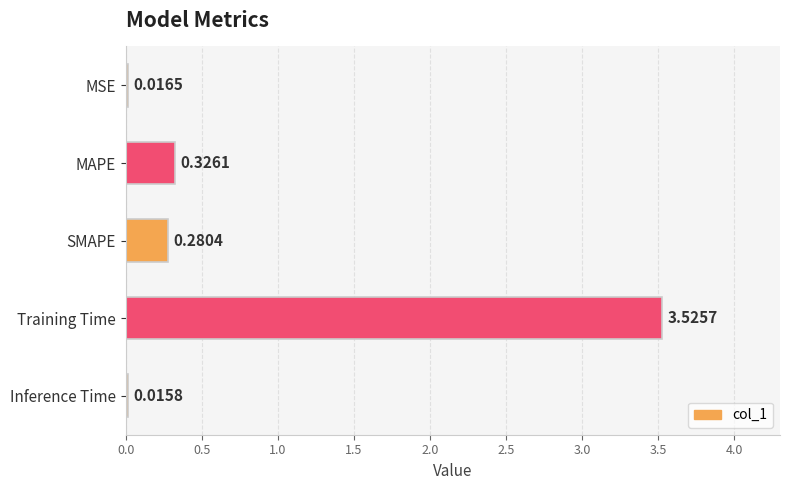

What is the label of the 5th bar from the bottom?

MSE